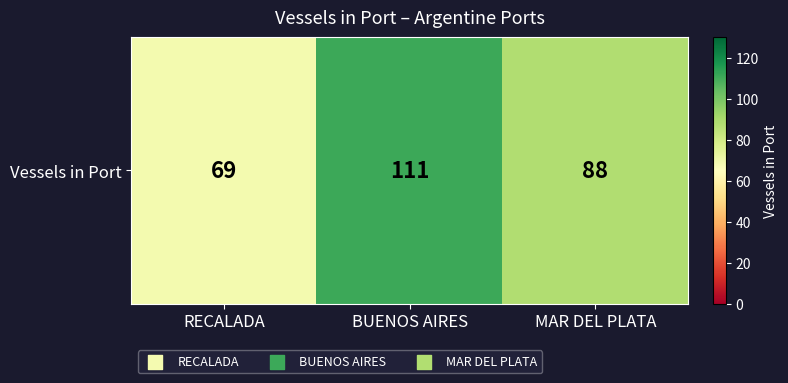

How many series are shown in this chart?

1